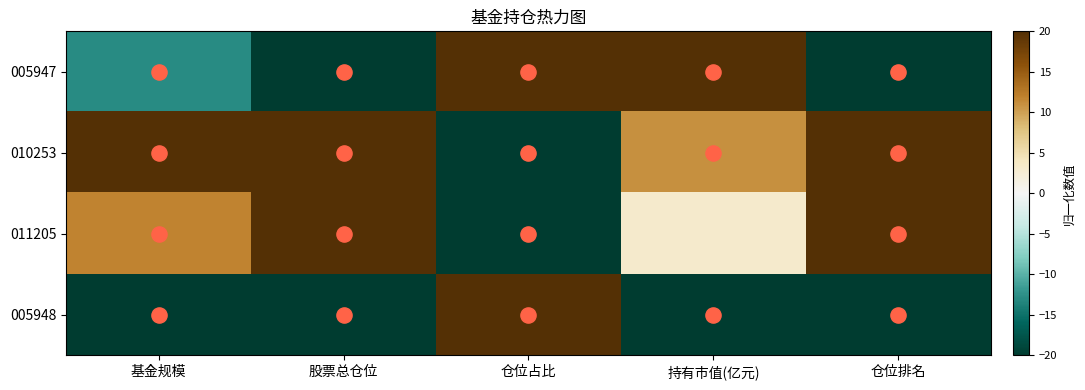

Which series has the largest range (max minus min)?

005947